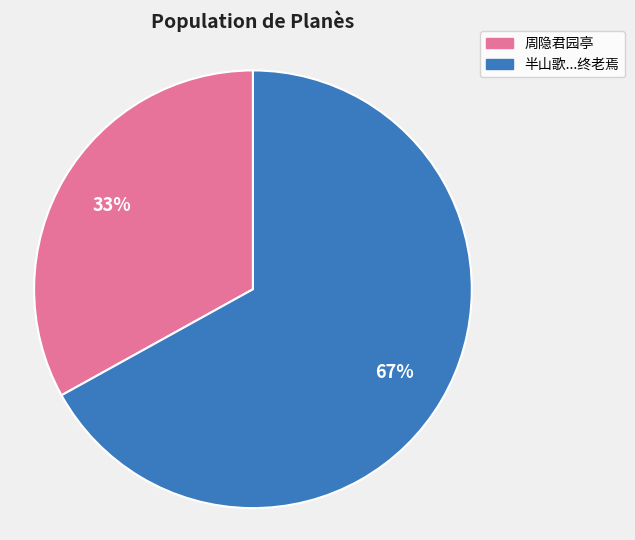

Is there any slice that represents more than half of the pie?

Yes